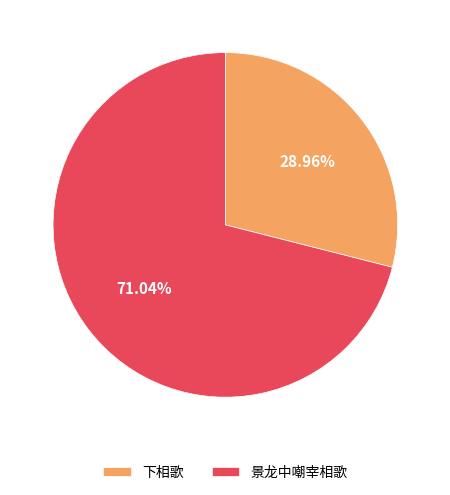

What percentage is NOT represented by 景龙中嘲宰相歌?

29.0%